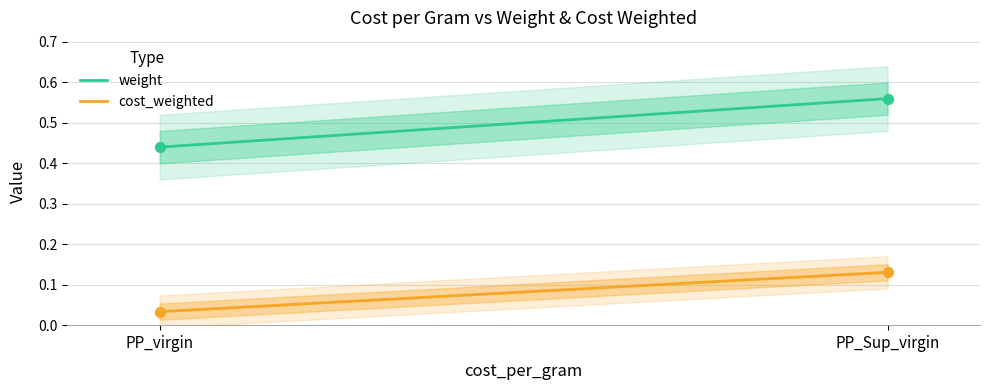

What is the total value across all series at PP_virgin?

0.5